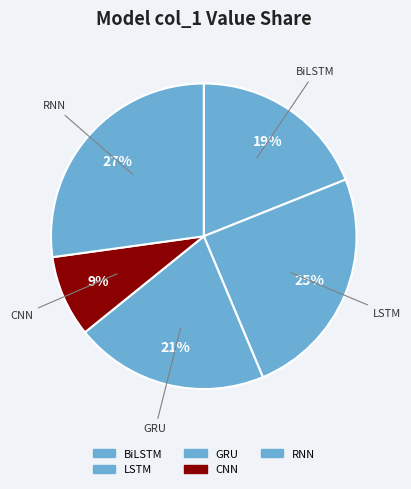

Count the number of slices in the pie.

5